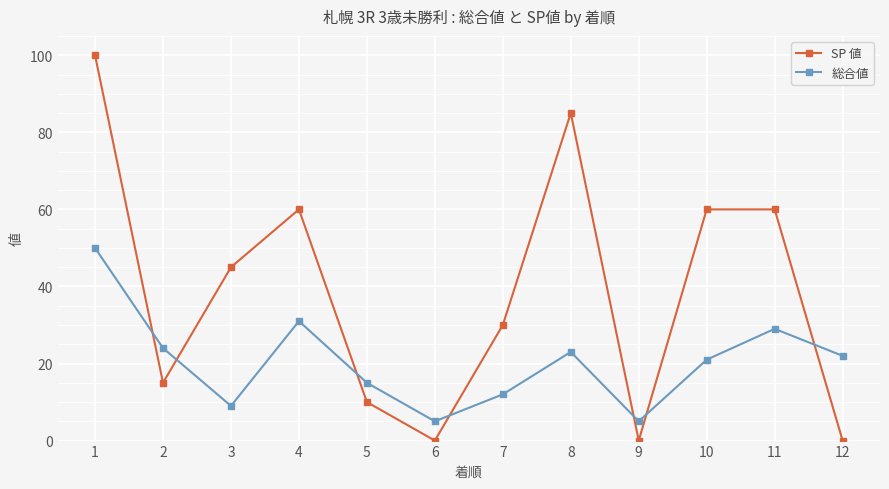

Reading left to right, transcribe all the data shown in this chart.

SP 値: 1=100	2=15	3=45	4=60	5=10	6=0	7=30	8=85	9=0	10=60	11=60	12=0
総合値: 1=50	2=24	3=9	4=31	5=15	6=5	7=12	8=23	9=5	10=21	11=29	12=22